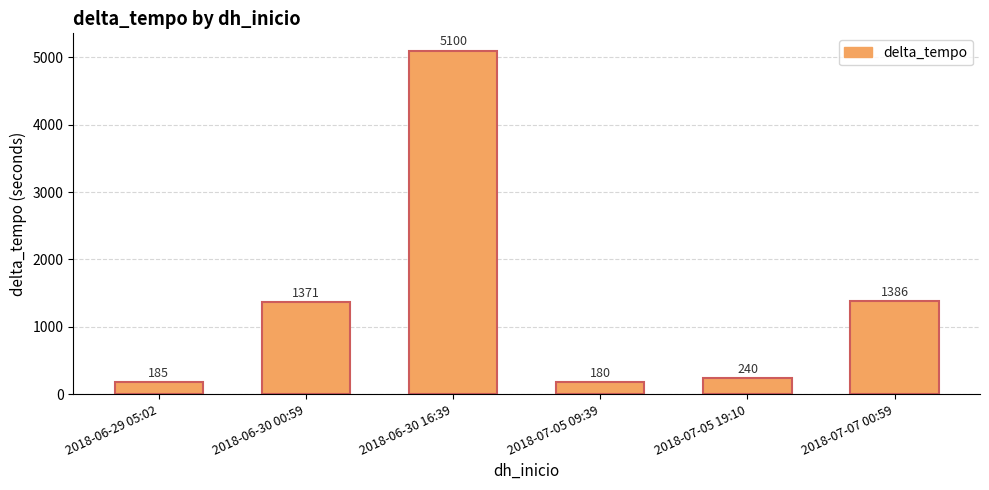

List the labels in order of value, smallest first.

2018-07-05 09:39, 2018-06-29 05:02, 2018-07-05 19:10, 2018-06-30 00:59, 2018-07-07 00:59, 2018-06-30 16:39